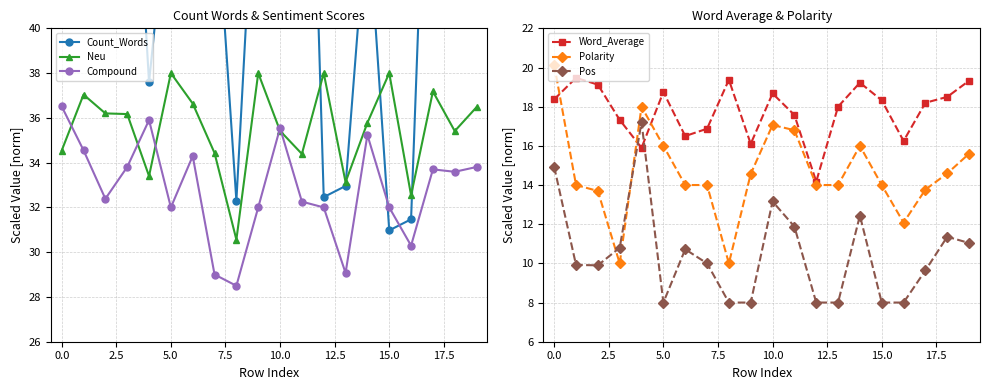

What is the label of the 7th point from the right?

13